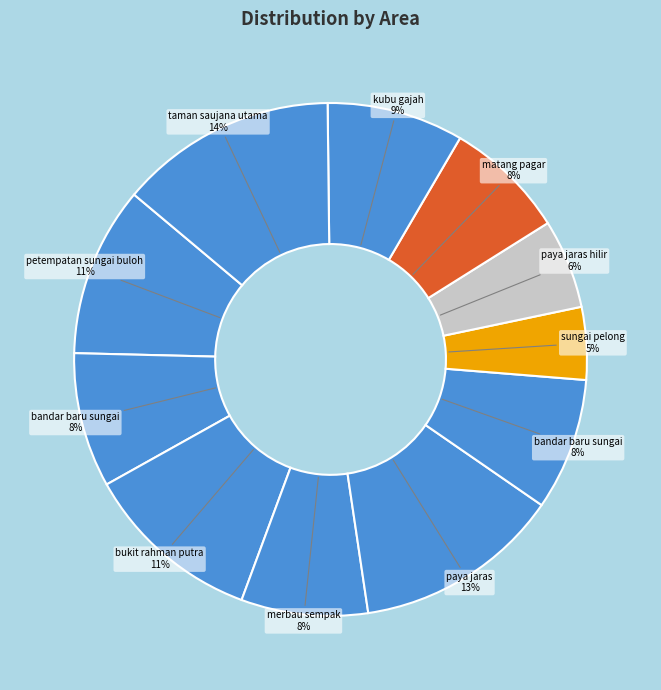

Count the number of slices in the pie.

11